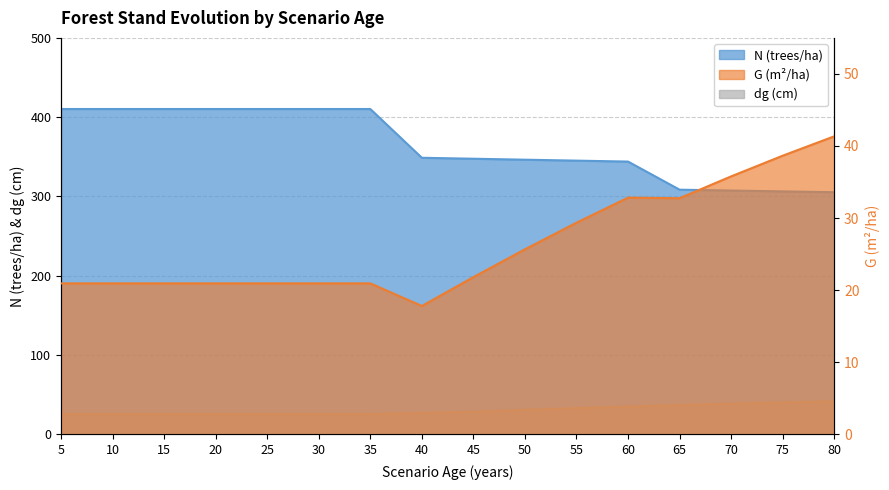

How many data points does each series have?

16